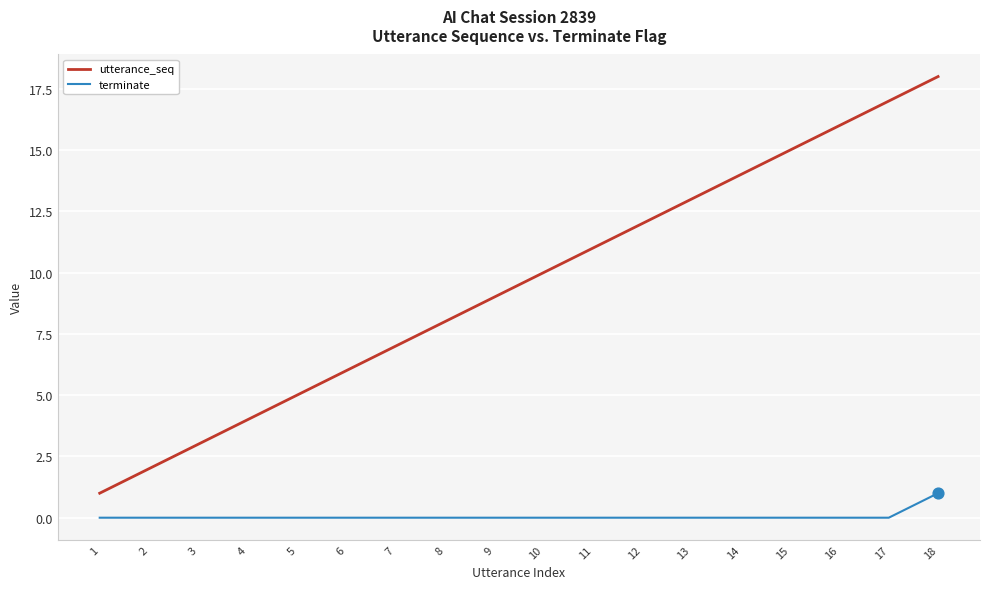

Which series has the largest total across all categories?

utterance_seq